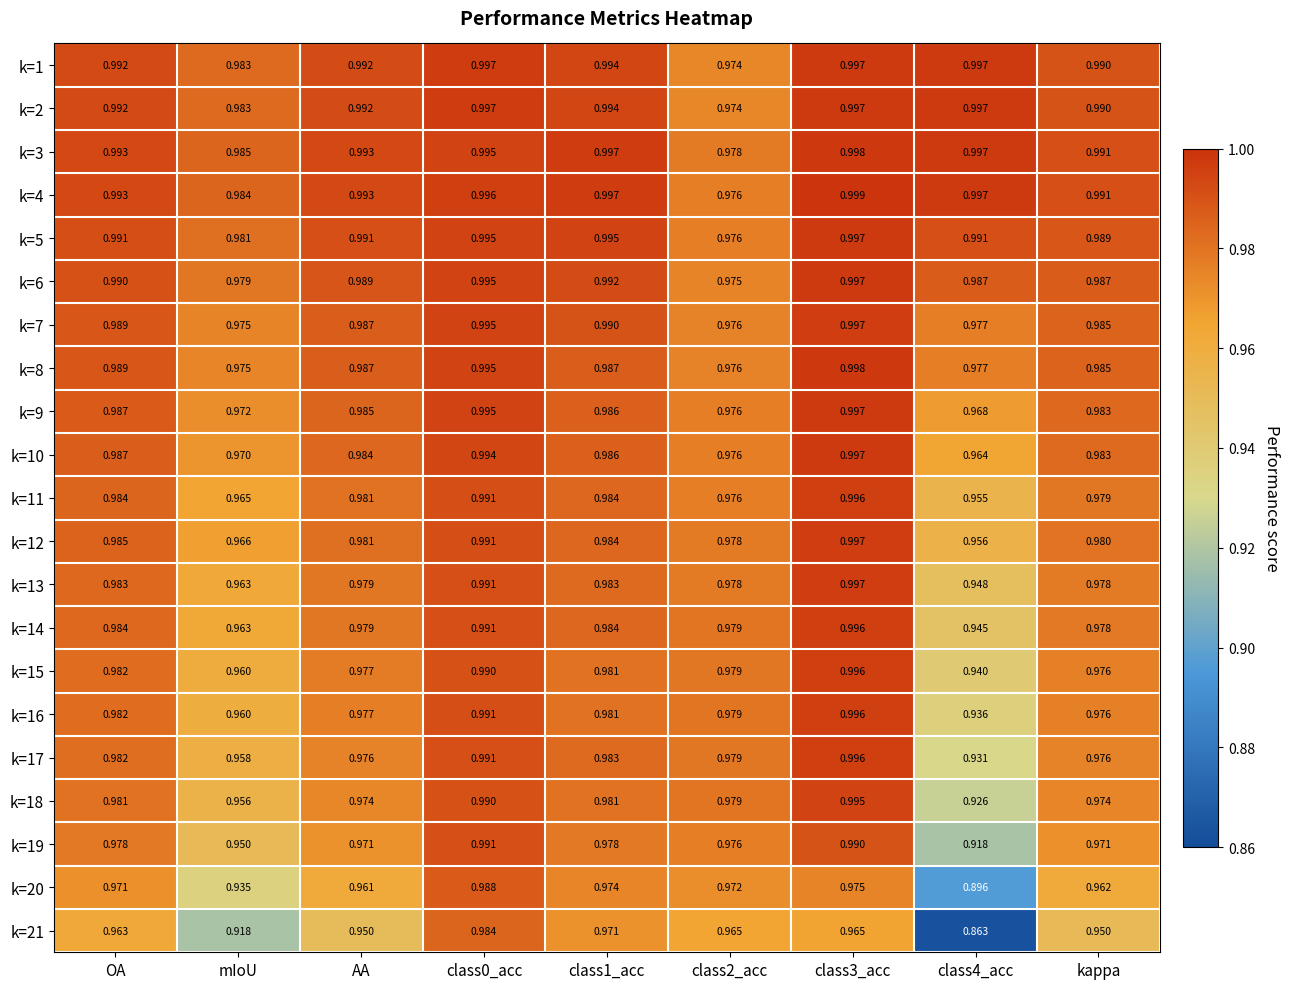

Where is k=7 nearest to the value 0?

mIoU